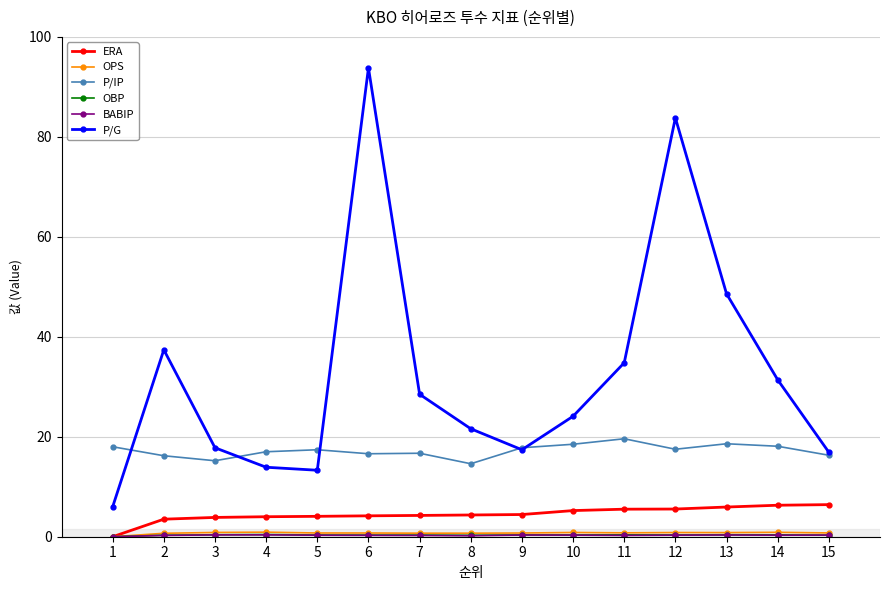

Which series has the widest spread of values?

P/G